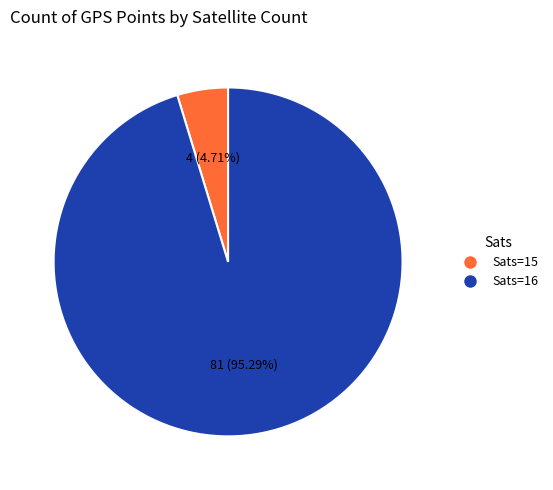

Does any single category account for the majority?

Yes